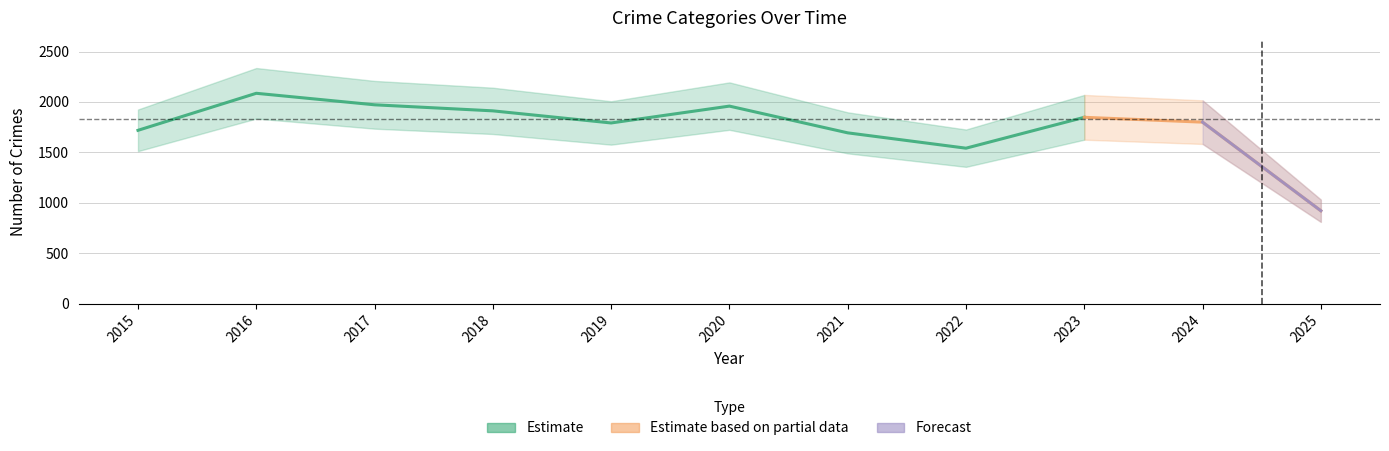

True or false: Forecast has more than 0 points higher than both neighbors.

False